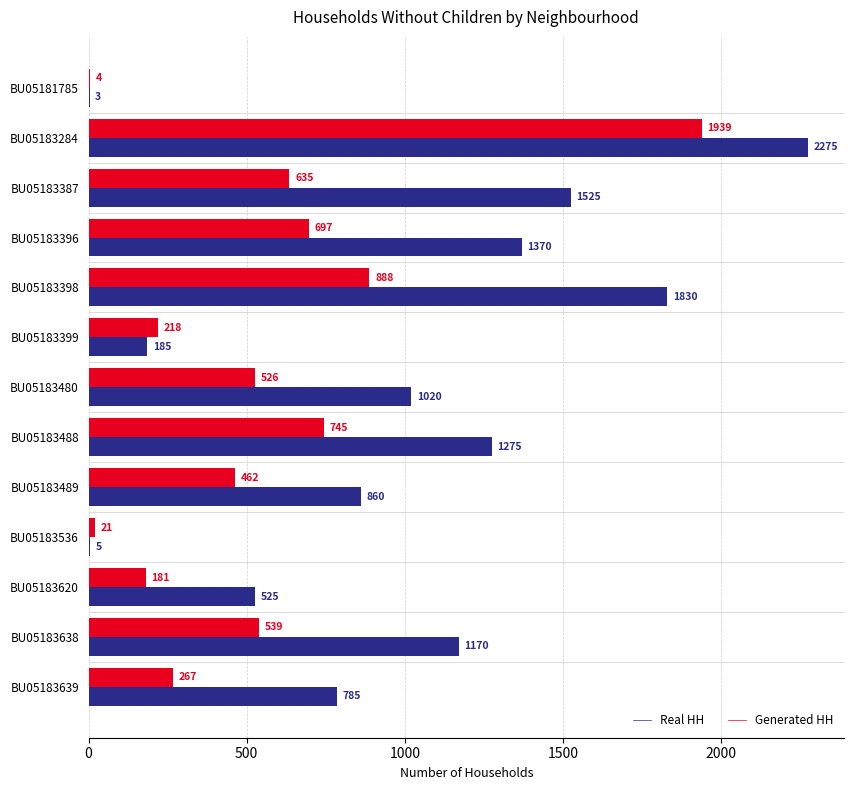

What is the maximum value shown in the chart?

2275